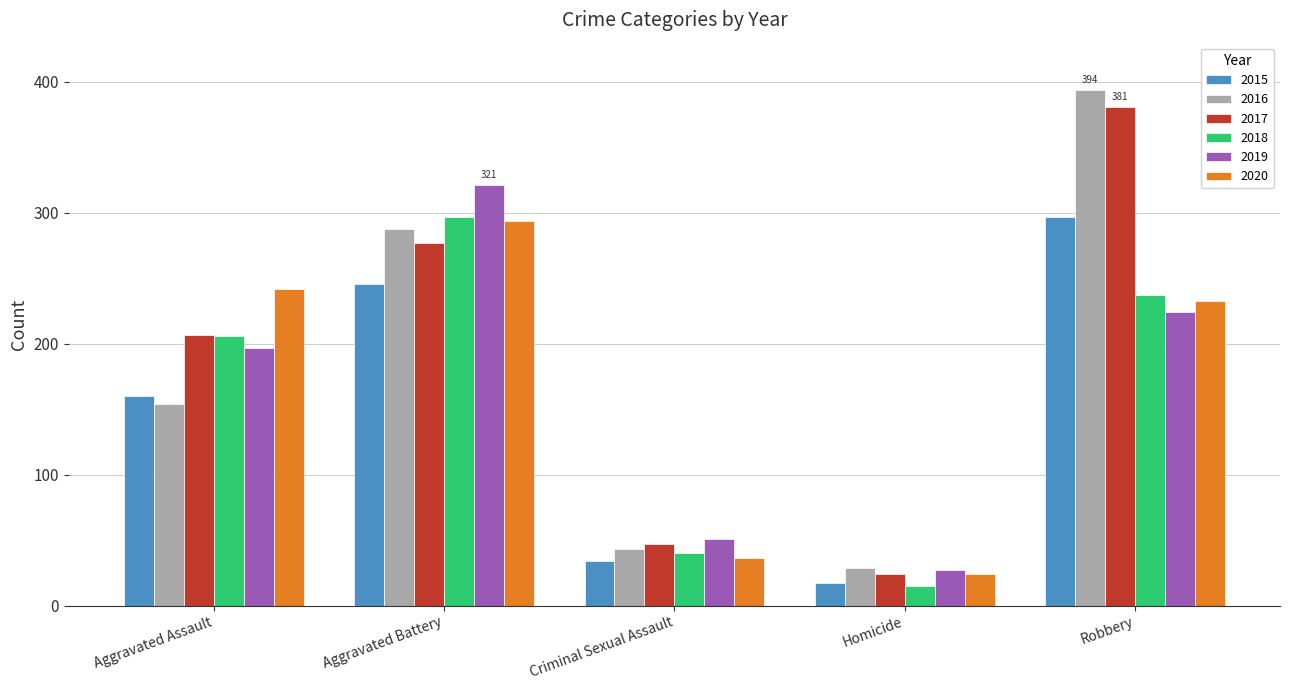

How many groups of bars are there?

5